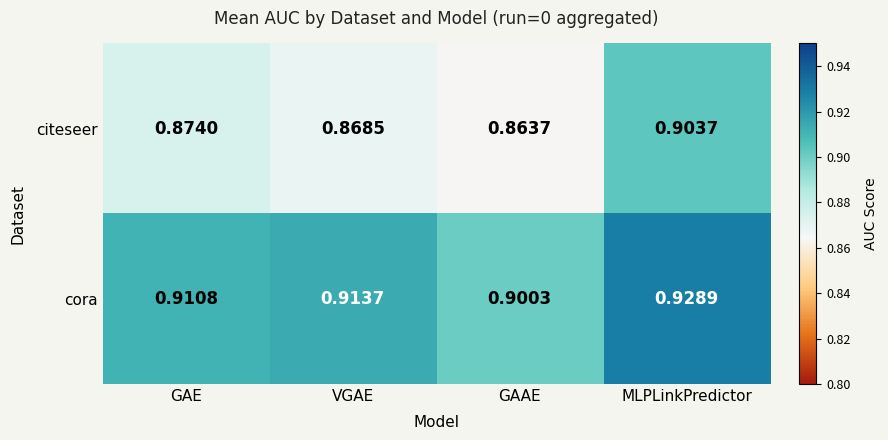

Is the value of citeseer at VGAE greater than the value of cora at GAAE?

No